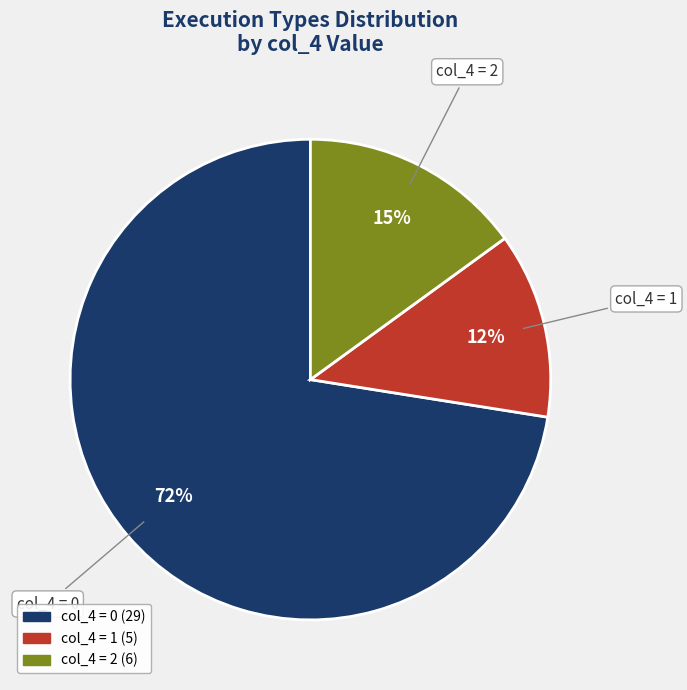

Is there a majority slice in this chart?

Yes